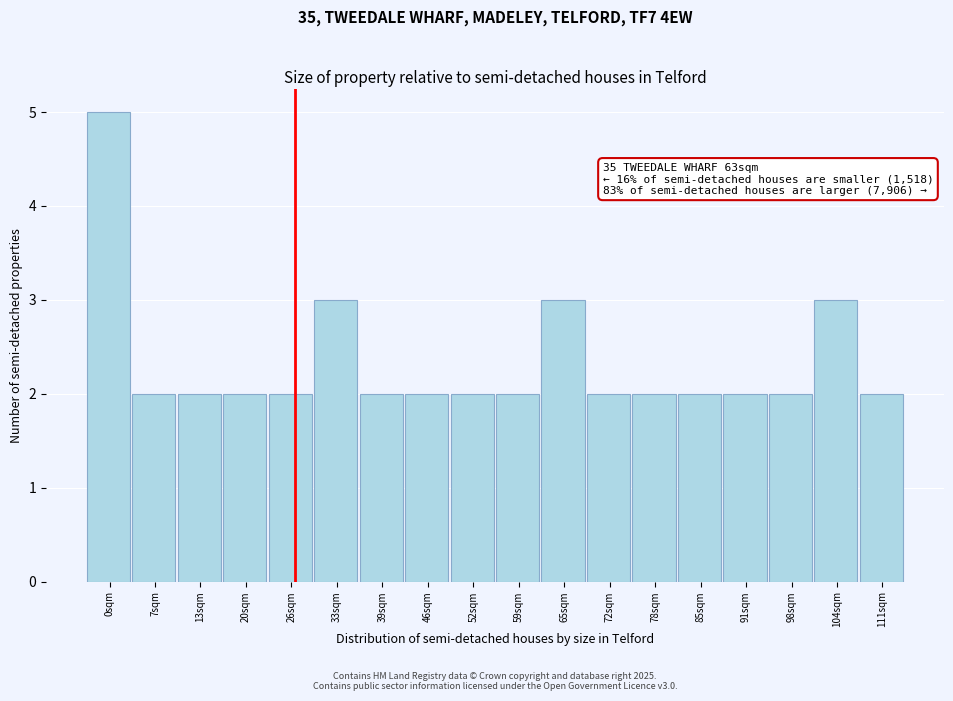

Reading right to left, extract all data points from this chart.

111sqm=2	104sqm=3	98sqm=2	91sqm=2	85sqm=2	78sqm=2	72sqm=2	65sqm=3	59sqm=2	52sqm=2	46sqm=2	39sqm=2	33sqm=3	26sqm=2	20sqm=2	13sqm=2	7sqm=2	0sqm=5